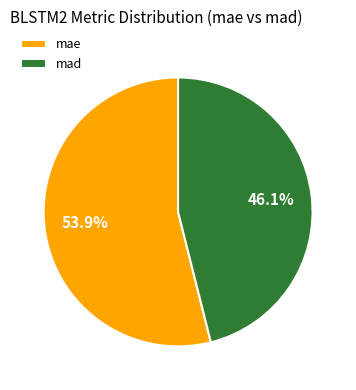

To the nearest percent, what is the combined percentage of mae and mad?

100%